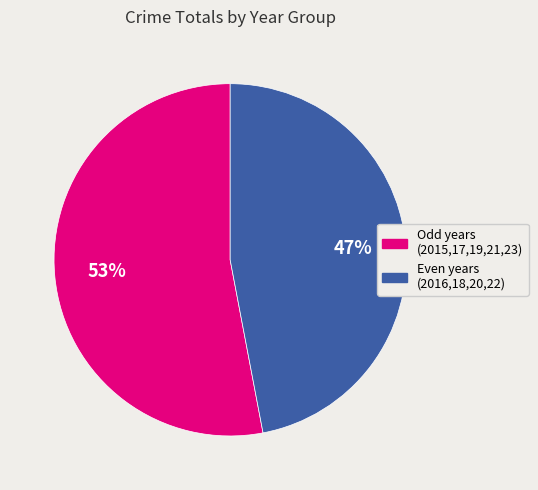

Is there any slice that represents more than half of the pie?

Yes